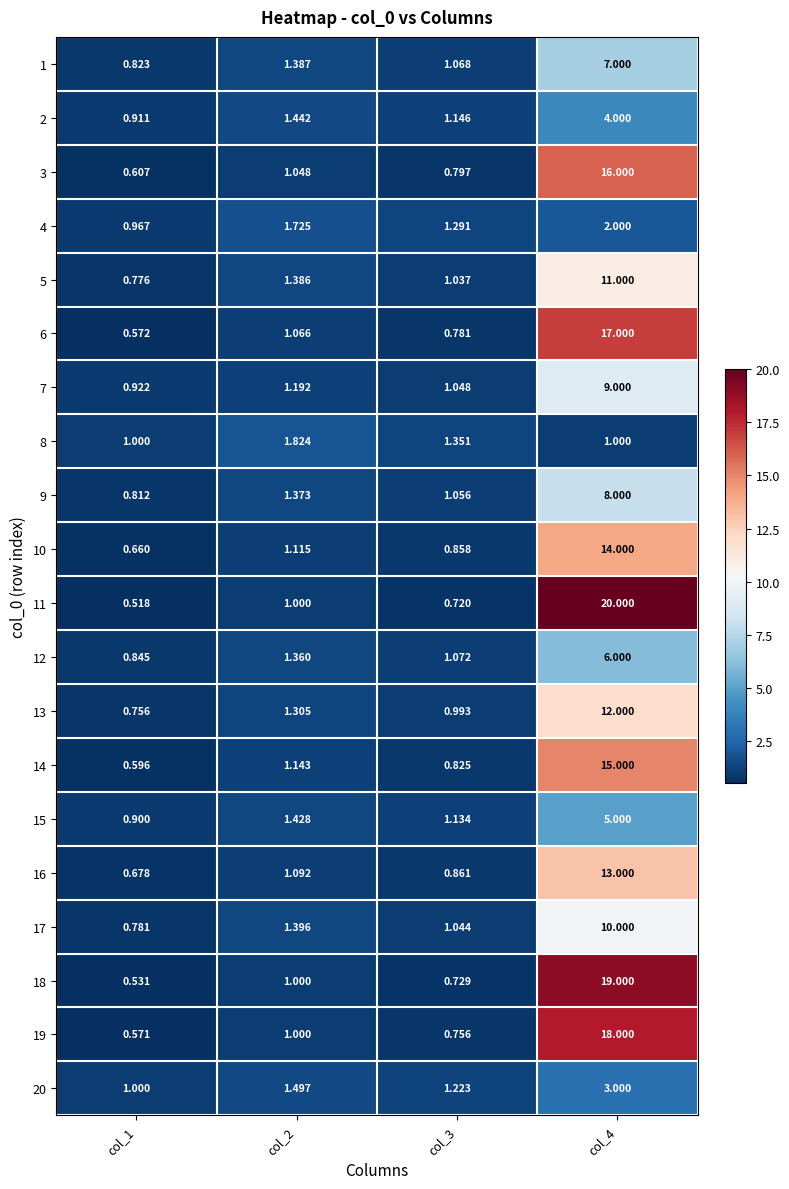

Rank the series by their maximum value, from highest to lowest.

11, 18, 19, 6, 3, 14, 10, 16, 13, 5, 17, 7, 9, 1, 12, 15, 2, 20, 4, 8